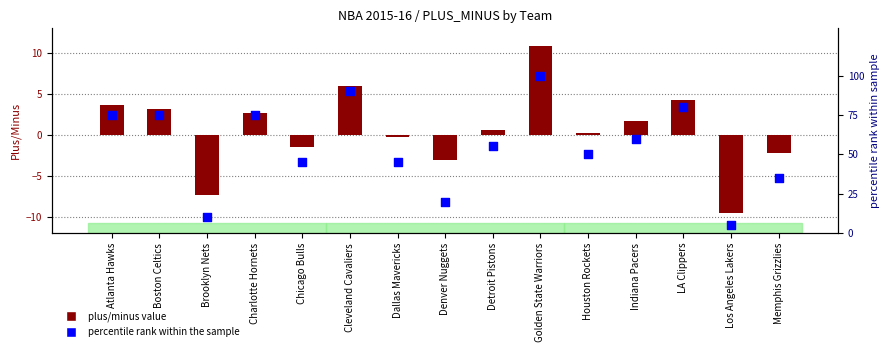

Which series has the largest total across all categories?

percentile rank within the sample